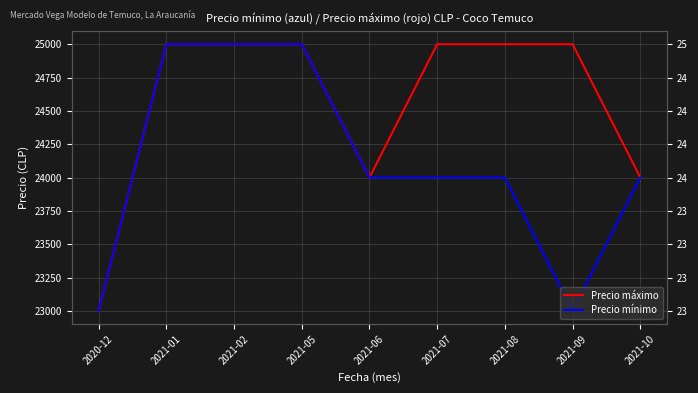

True or false: Precio máximo has a value of 25000 at 2021-09.

True